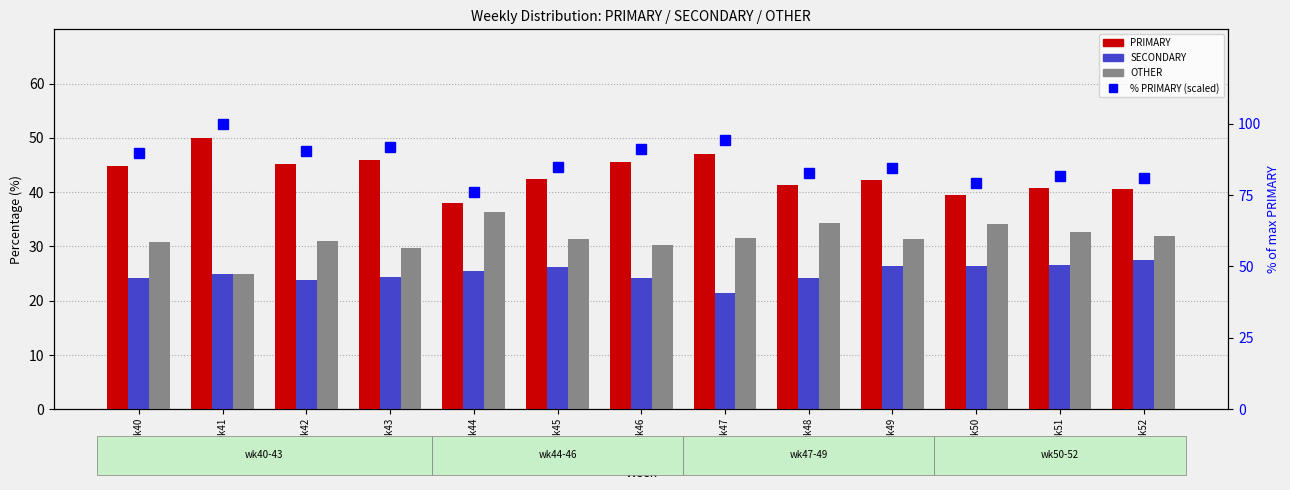

What are all the series names shown in the legend?

PRIMARY, SECONDARY, OTHER, % PRIMARY (scaled)